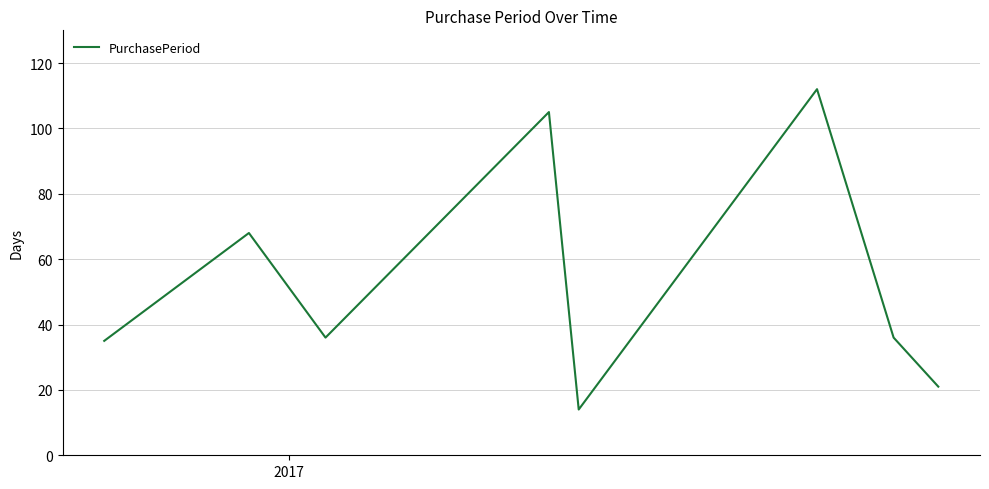

True or false: there are more than 2 points higher than both neighbors.

True